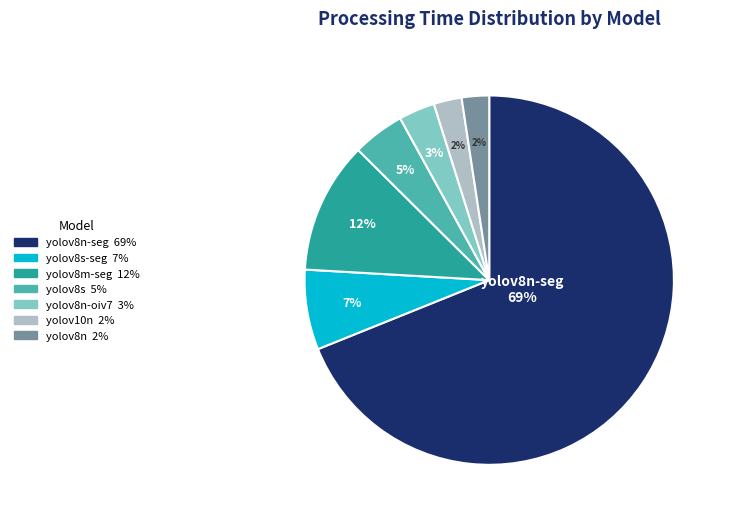

Does any single category account for the majority?

Yes